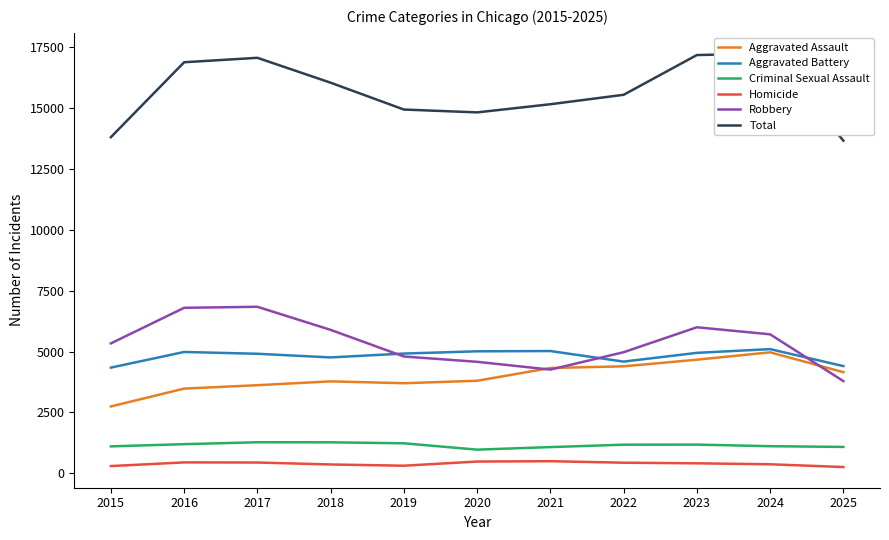

What is the sum of all Criminal Sexual Assault values?

12634